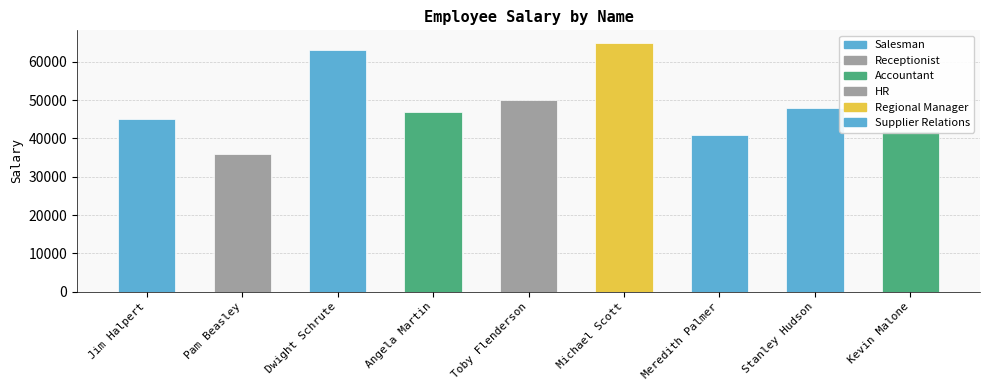

Approximately how many times larger is the value at Meredith Palmer compared to Angela Martin?

0.9